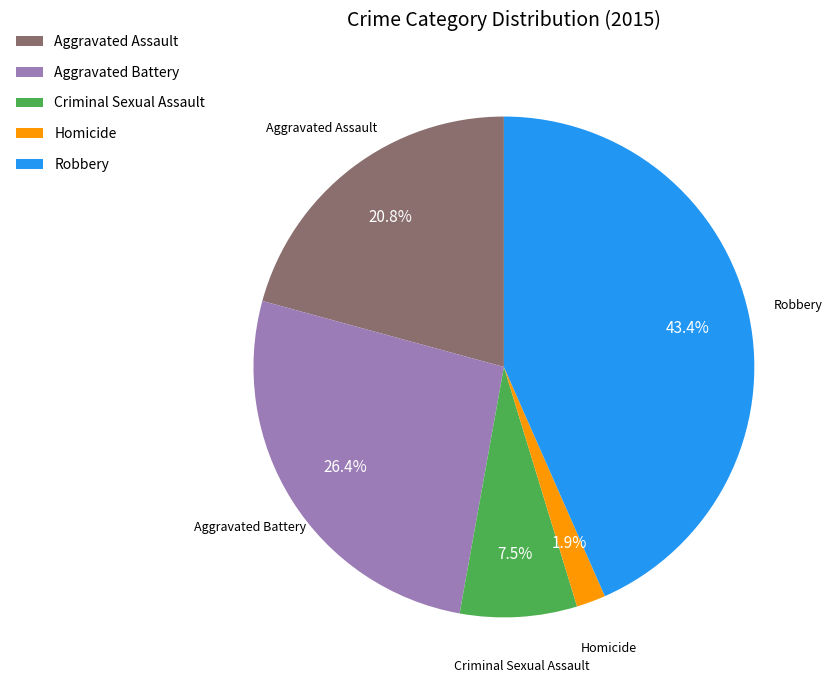

Approximately how many times larger is the value at Aggravated Battery compared to Robbery?

0.6